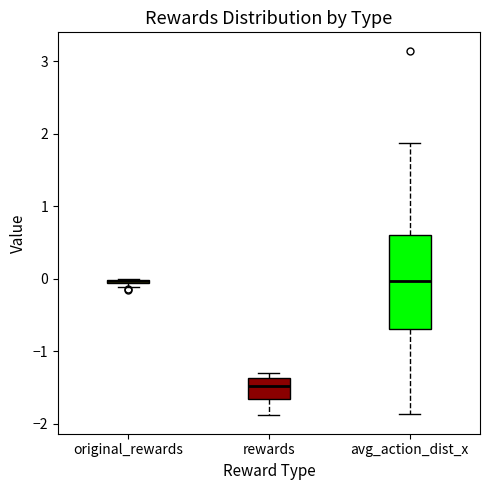

Which box is the tallest, from its lower edge to its upper edge?

avg_action_dist_x